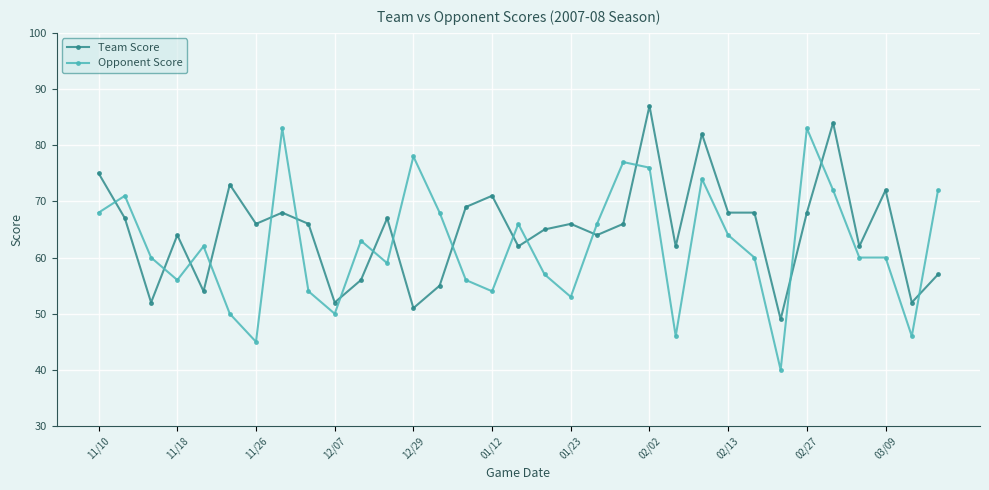

Which series has the widest spread of values?

Opponent Score